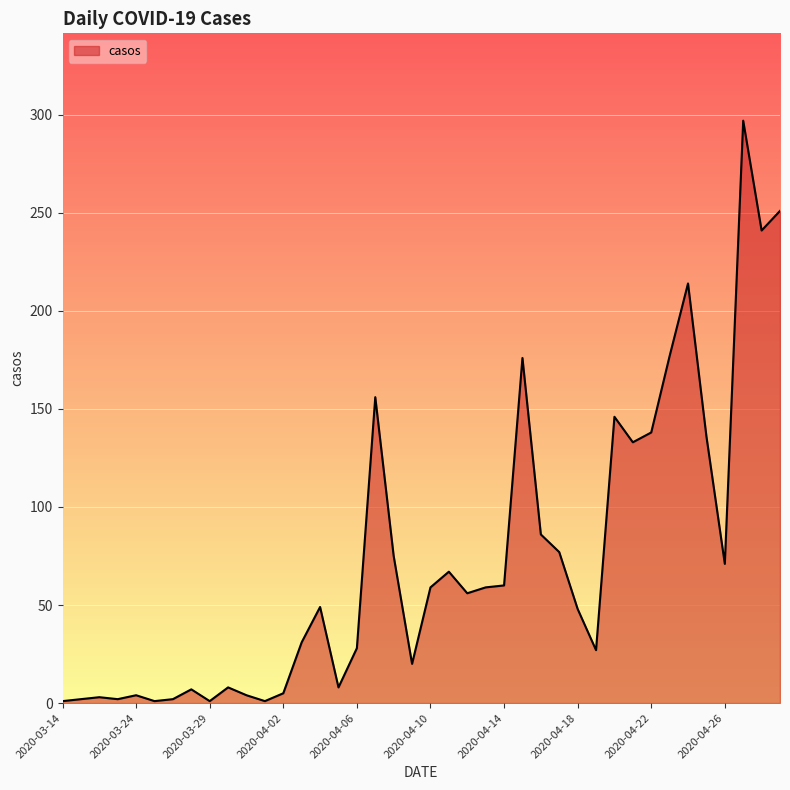

What is the average value?

73